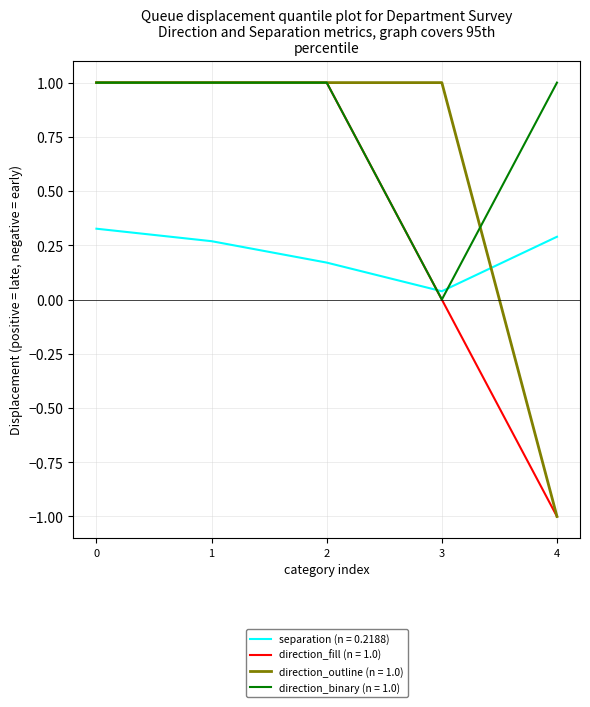

What is the maximum value shown in the chart?

1.0